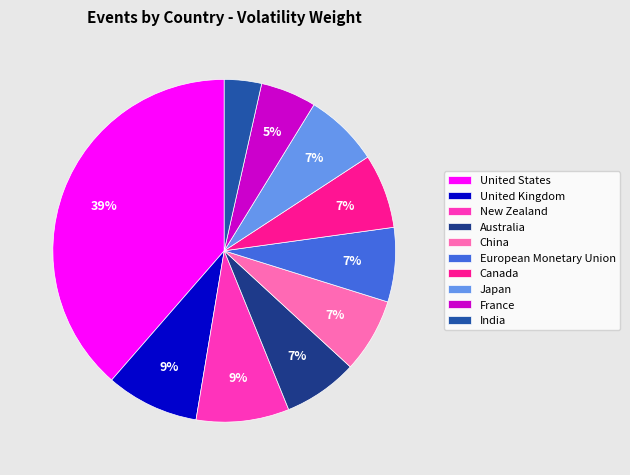

Approximately how many times larger is the value at Australia compared to China?

1.0